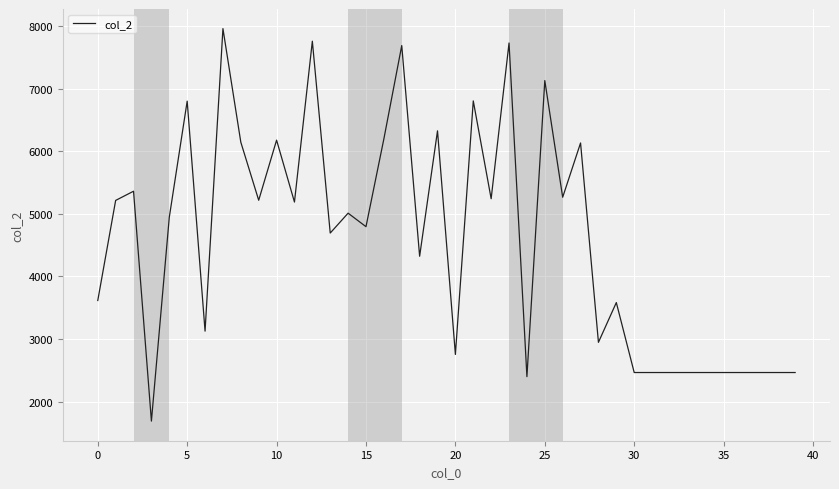

What is the greatest value displayed?

7965